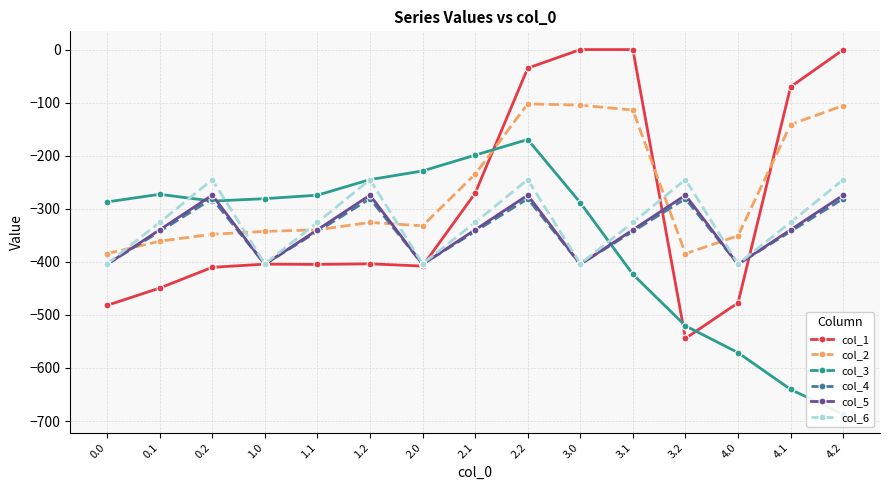

Where is the first local maximum for col_6?

0.2